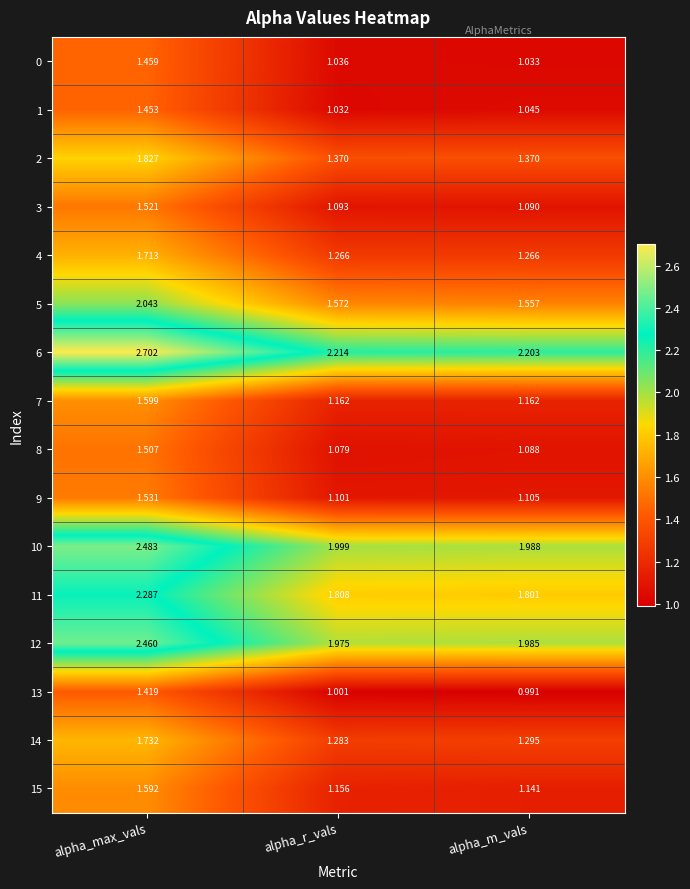

List the labels in order of 8 value, smallest first.

alpha_r_vals, alpha_m_vals, alpha_max_vals